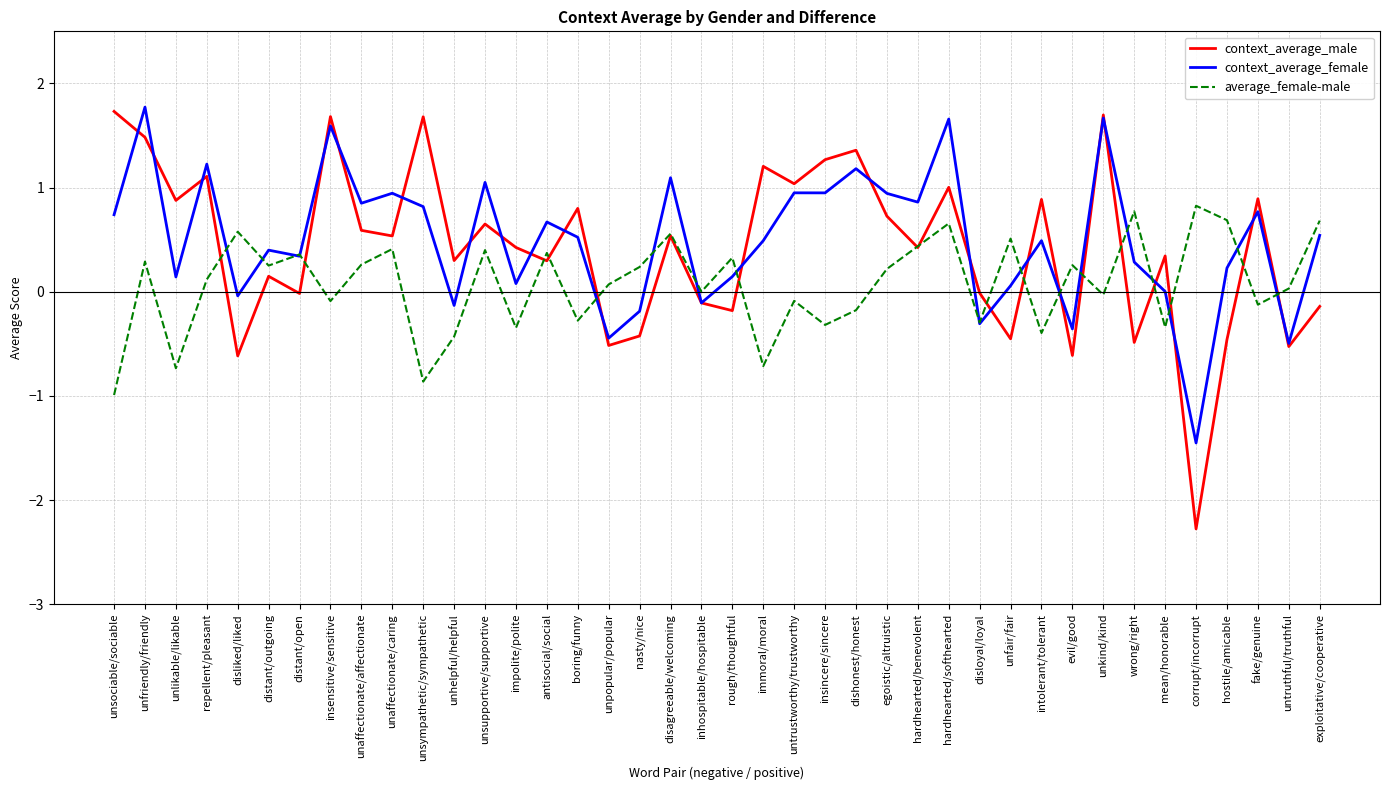

What is the approximate value of context_average_male at unsupportive/supportive?

0.7